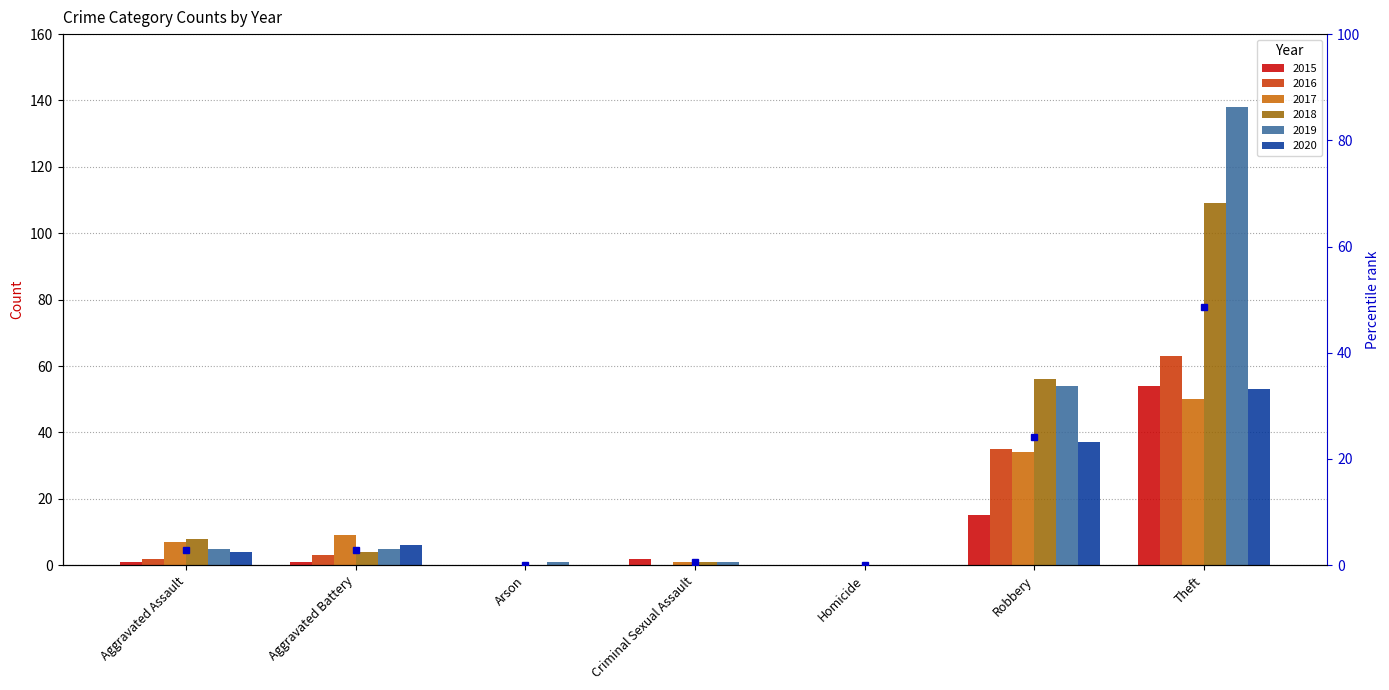

What is the highest value of the 2015 series?

54